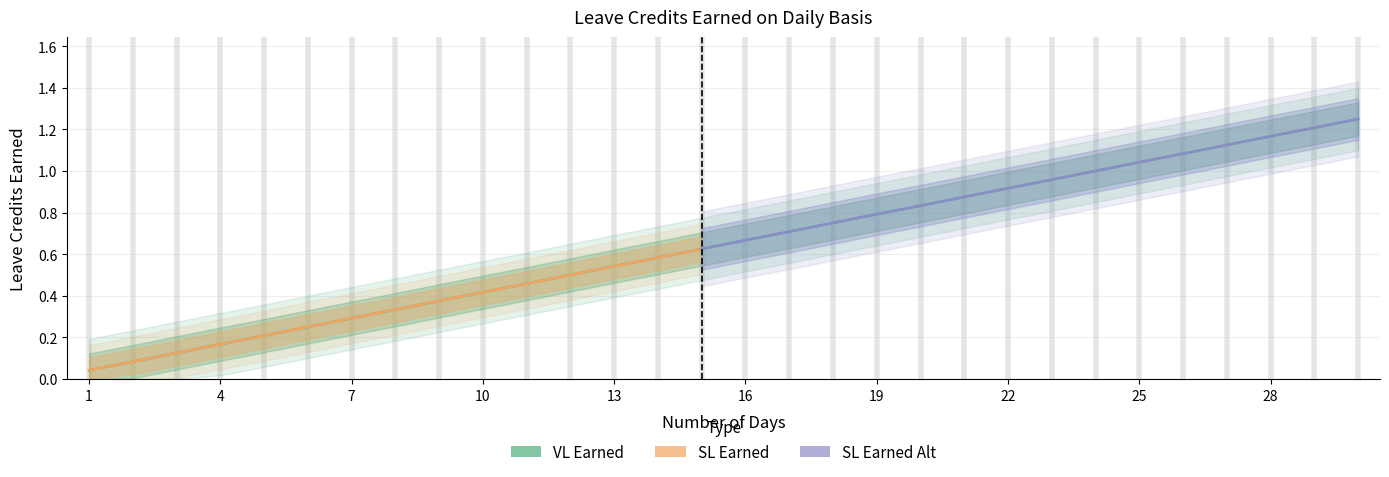

What is the average value of the SL Earned series?

0.6